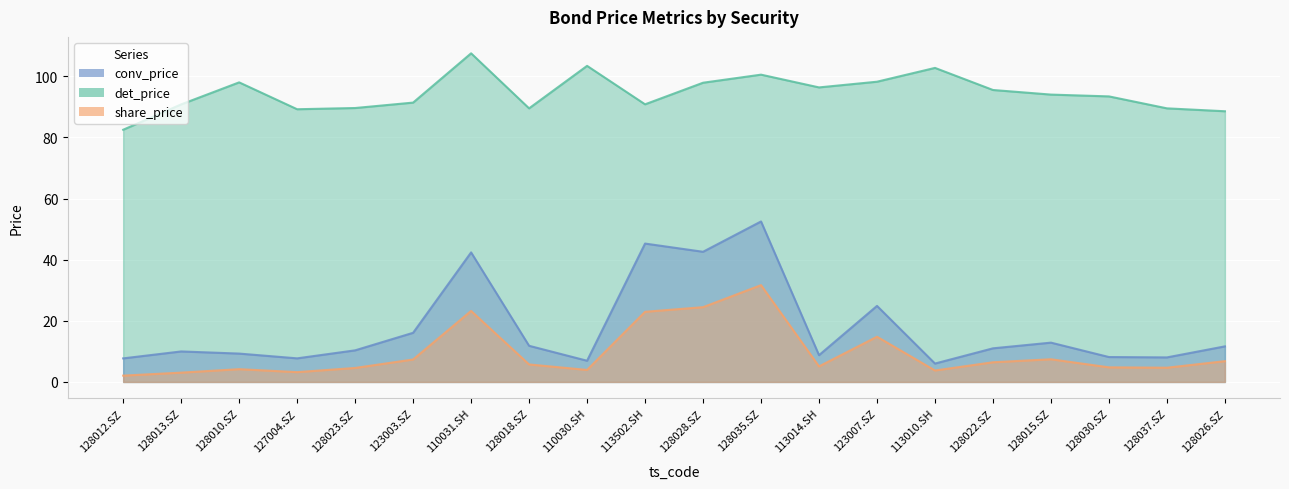

Where is share_price nearest to the value 16?

123007.SZ